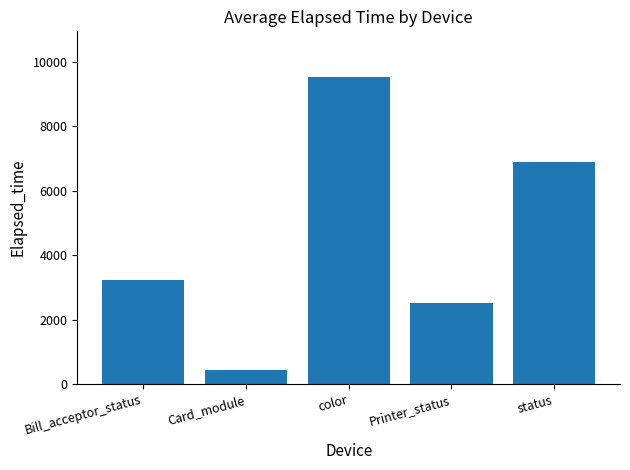

What is the change in value from Bill_acceptor_status to status?

+3649.8